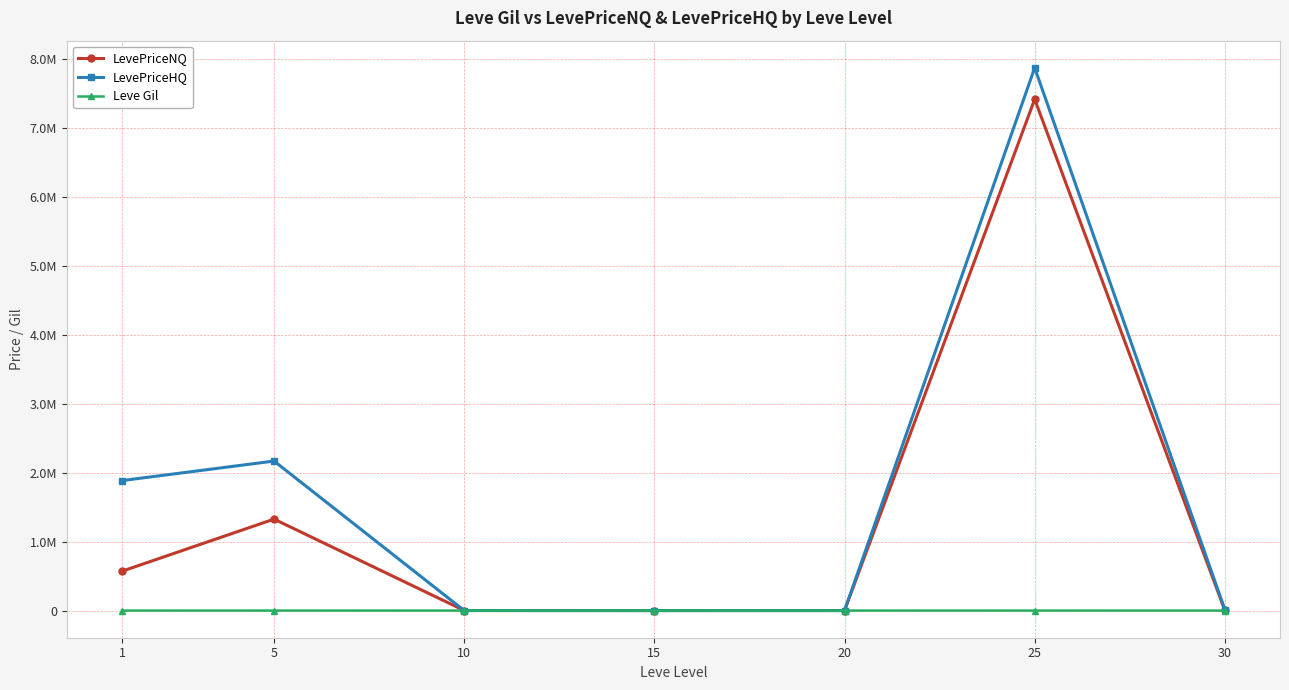

Does the chart have visible grid lines?

Yes